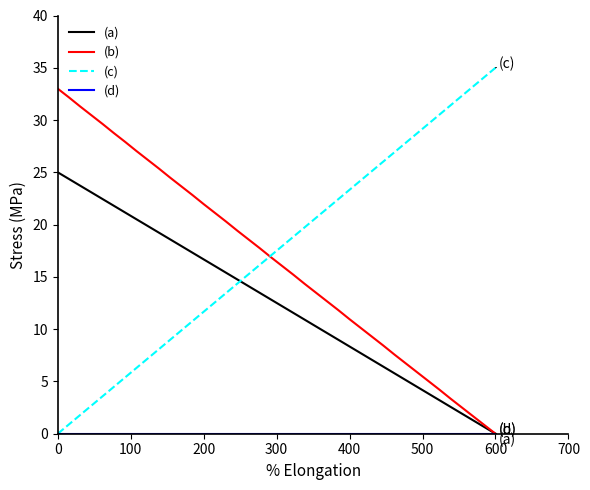

True or false: (b) has more than 1 points higher than both neighbors.

False